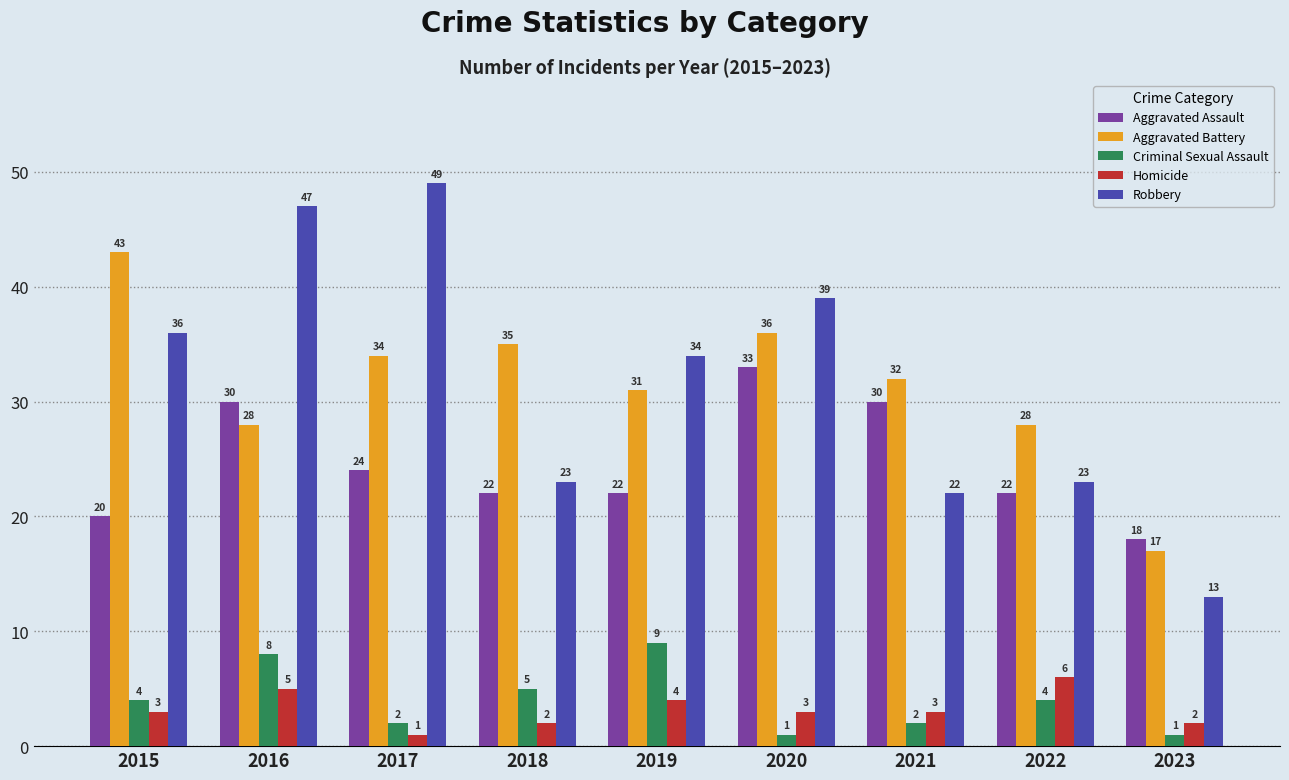

What is the total value across all series at 2019?

100